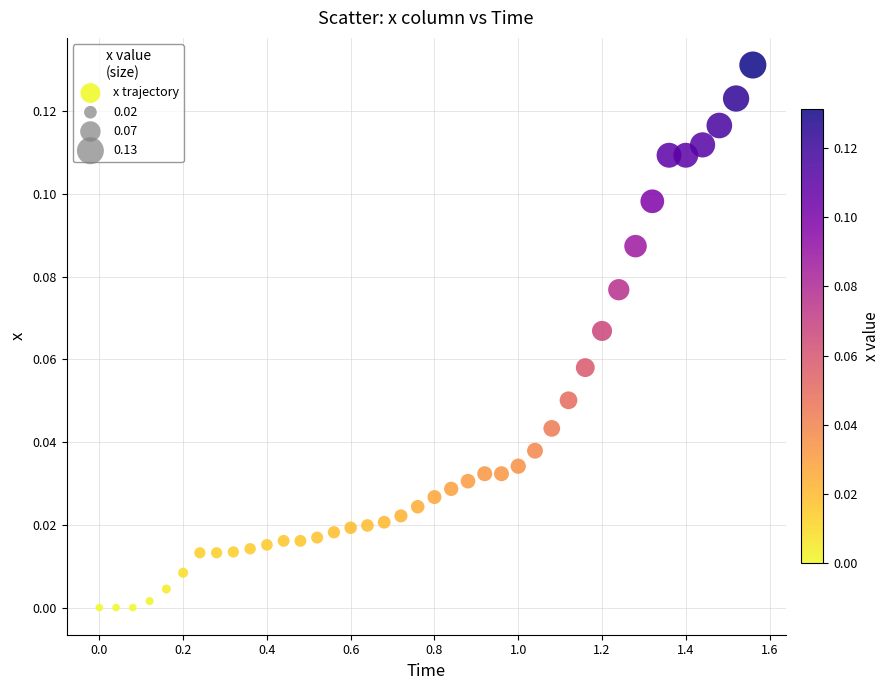

What is the range of X values (max minus min)?

1.6